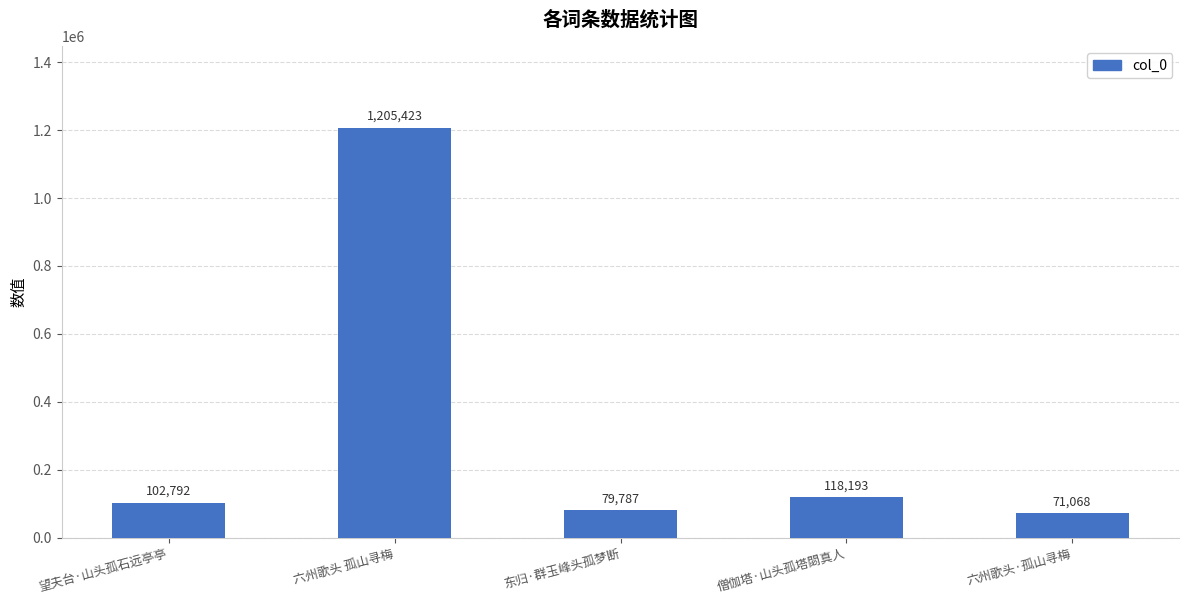

Between 六州歌头 孤山寻梅 and 望夫台·山头孤石远亭亭, which is larger?

六州歌头 孤山寻梅